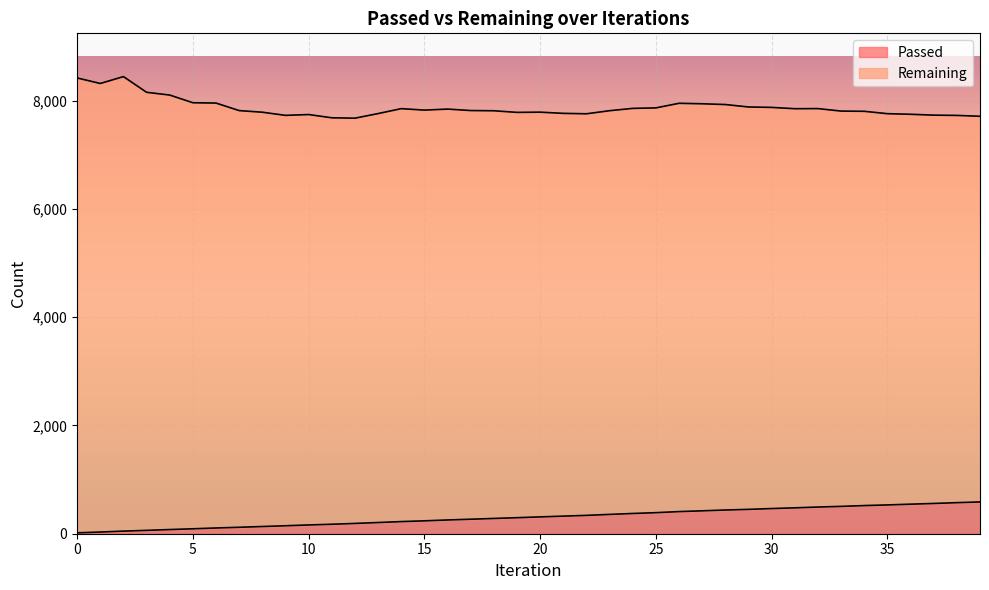

What is the difference between the values at 34 and 22?

181